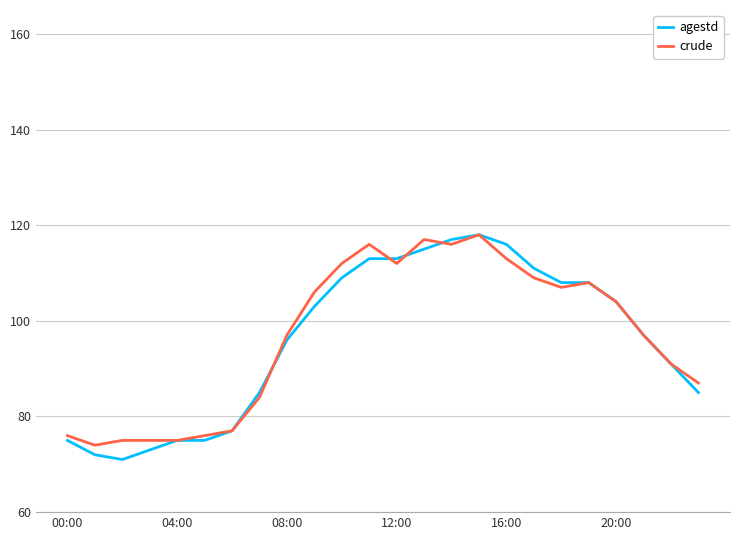

Which series has the widest spread of values?

agestd